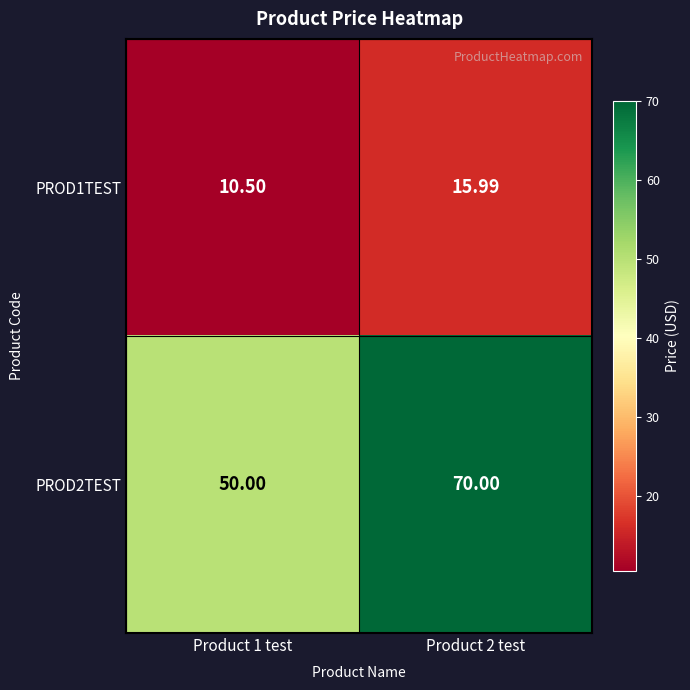

Which category has the lowest value across all series?

Product 1 test